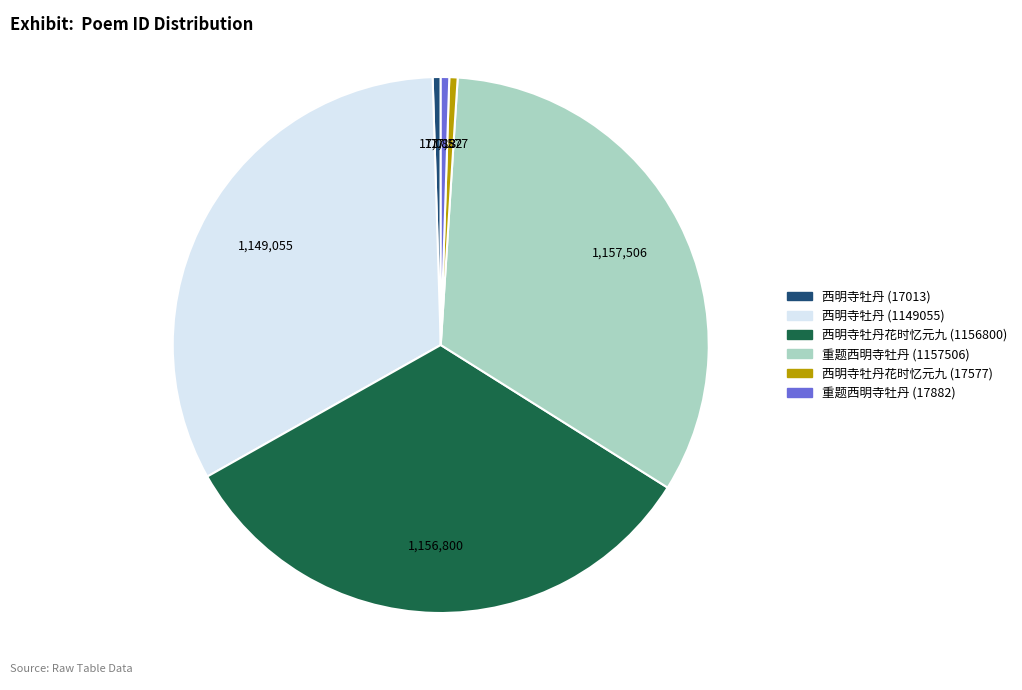

Count the number of slices in the pie.

6